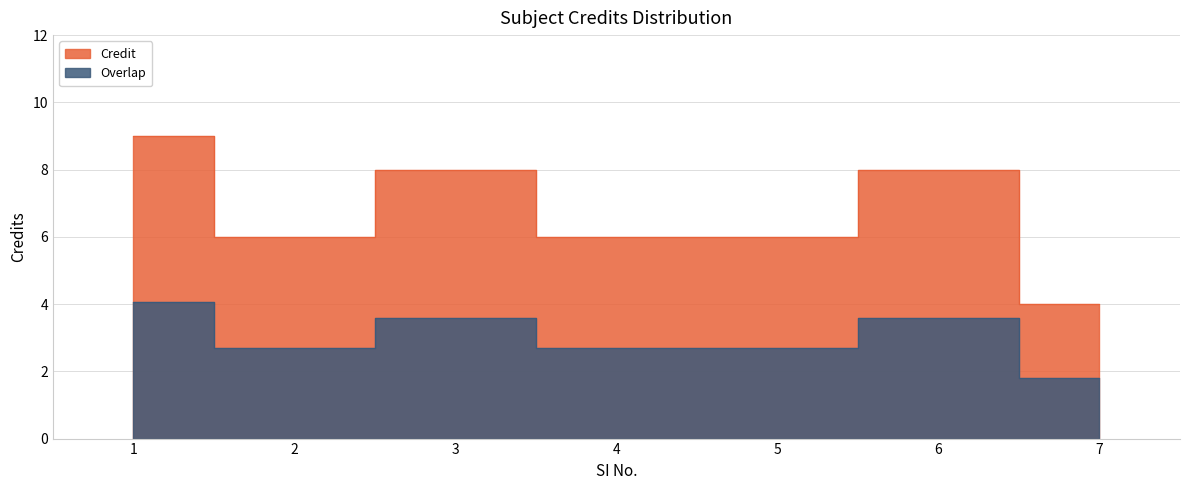

Rank the categories by value from highest to lowest.

1, 3, 6, 2, 4, 5, 7